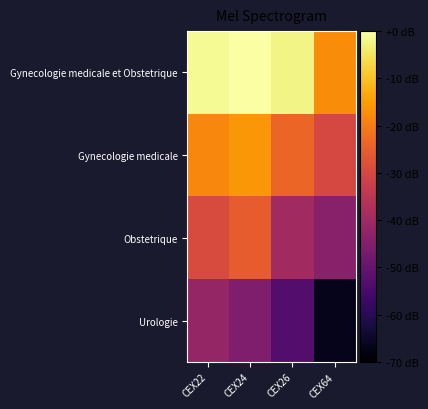

Rank the series by their maximum value, from lowest to highest.

Urologie, Obstetrique, Gynecologie medicale, Gynecologie medicale et Obstetrique